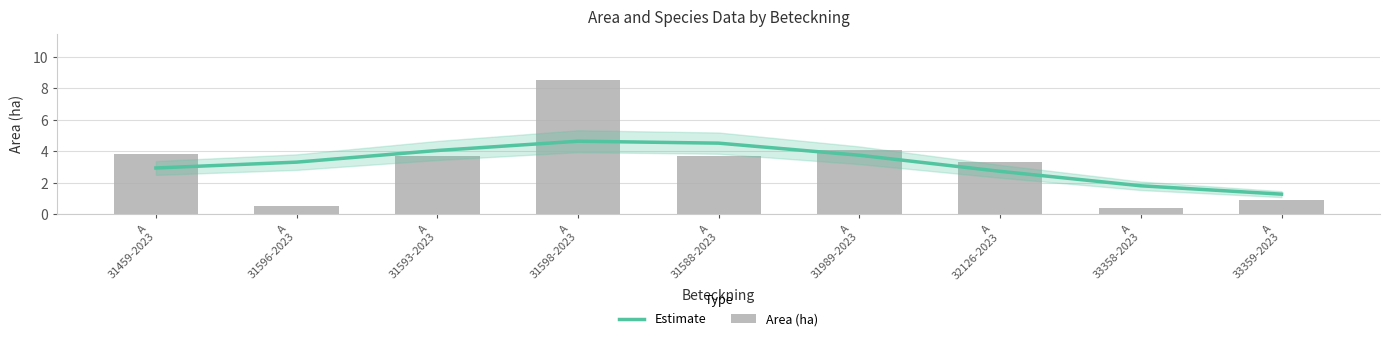

Where does the Area (ha) series first go above 3?

A
31459-2023